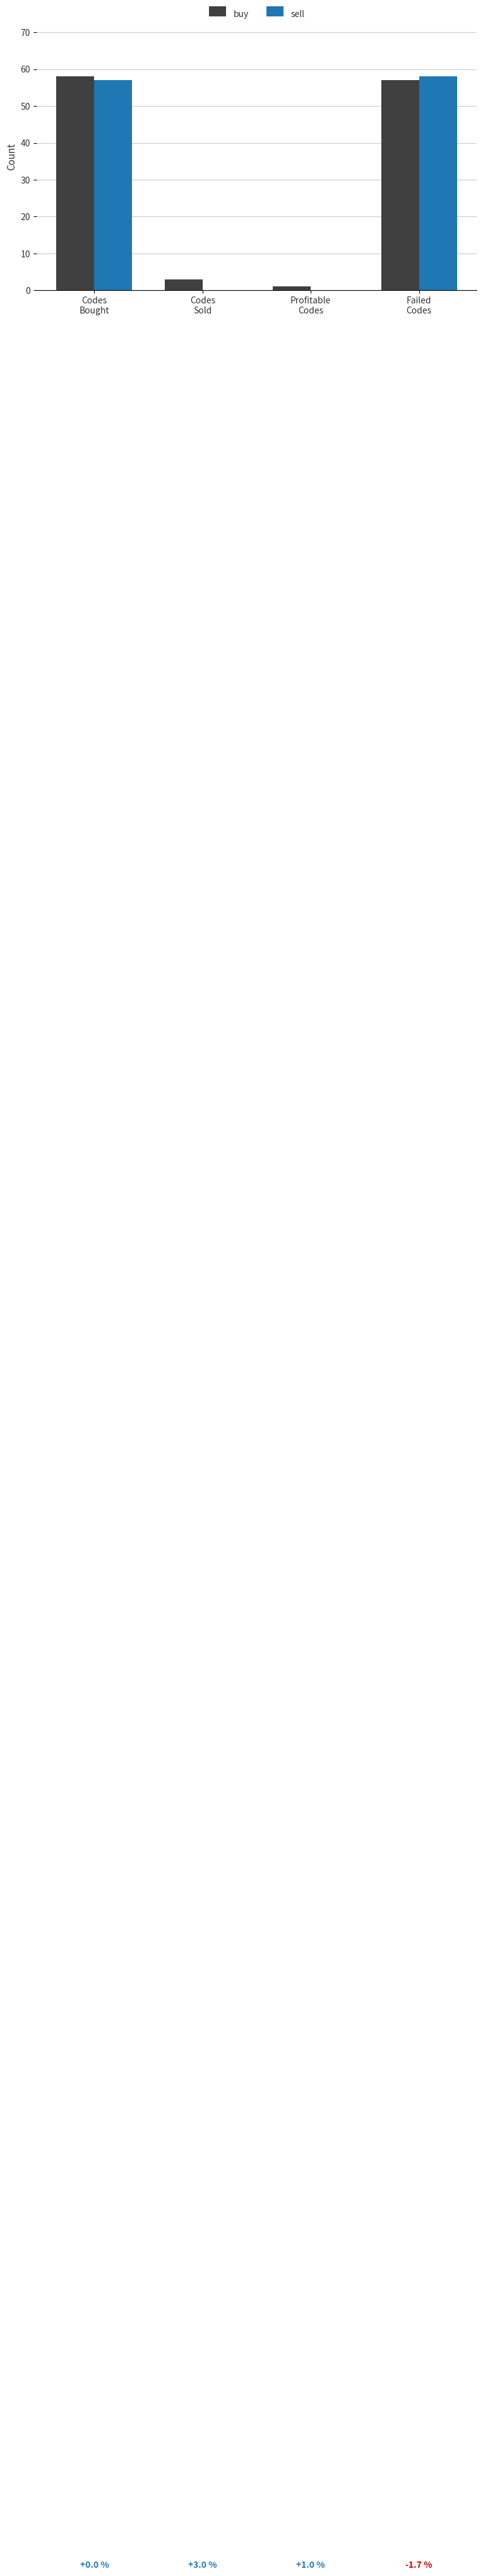

Is the value of buy at Failed
Codes greater than the value of sell at Failed
Codes?

No